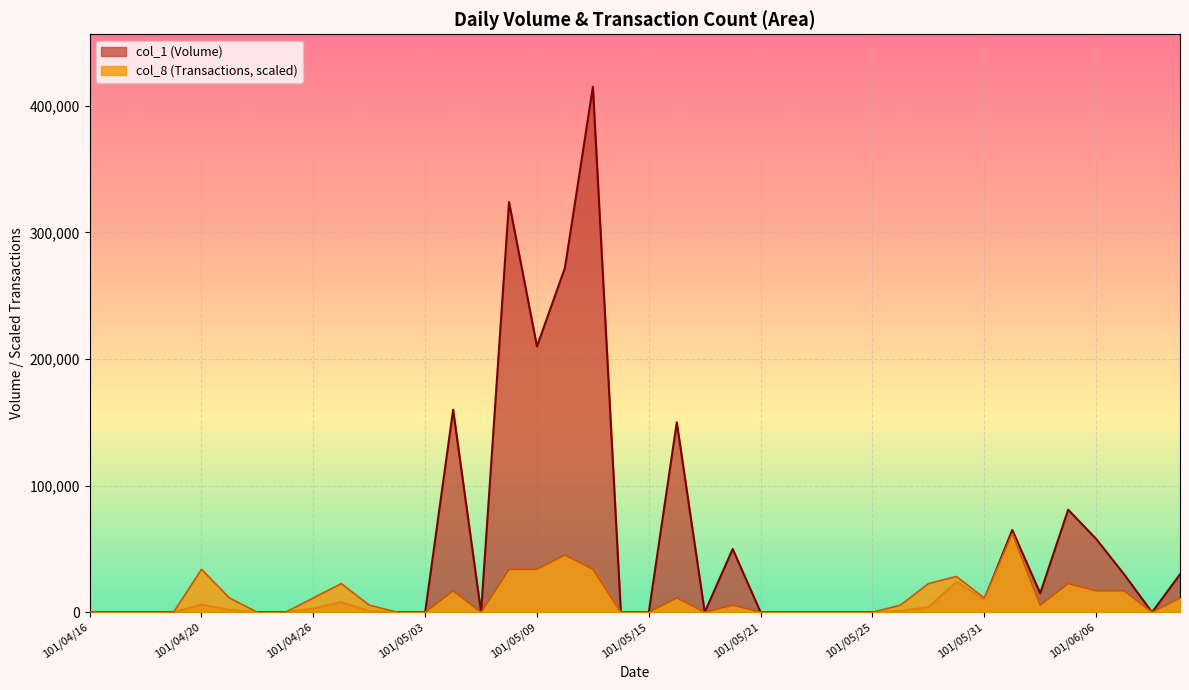

What are all the series names shown in the legend?

col_1 (Volume), col_8 (Transactions, scaled)